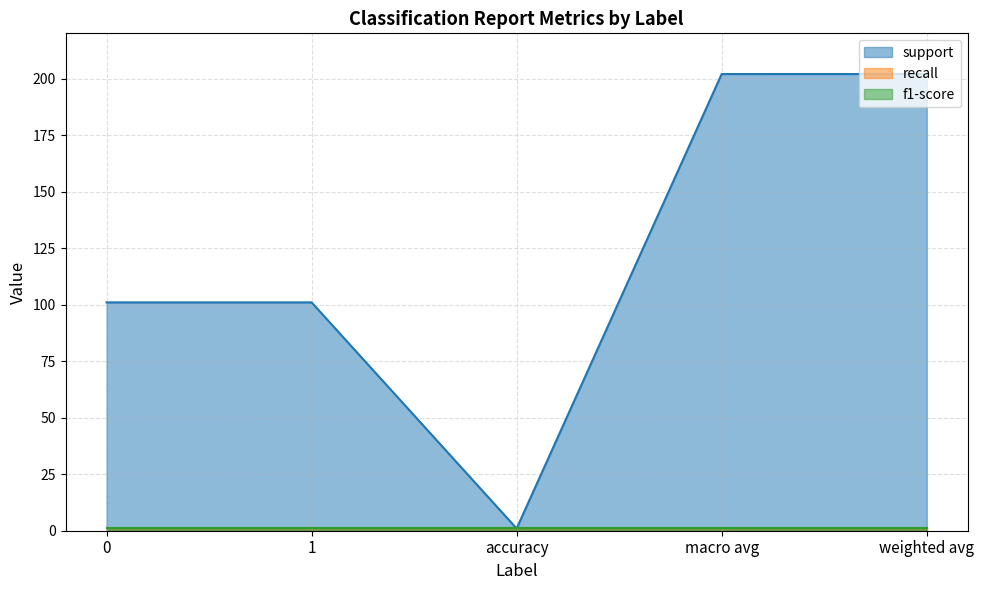

Which series has the largest total across all categories?

support